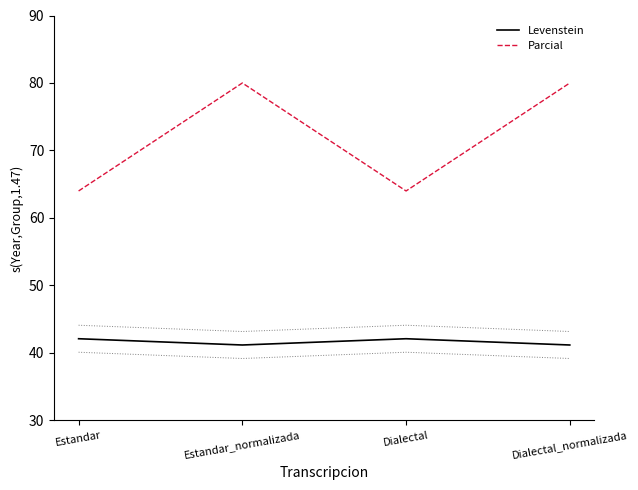

Reading left to right, extract all data points from this chart.

Levenstein: Estandar=42.1	Estandar_normalizada=41.2	Dialectal=42.1	Dialectal_normalizada=41.2
Parcial: Estandar=64.0	Estandar_normalizada=80.0	Dialectal=64.0	Dialectal_normalizada=80.0